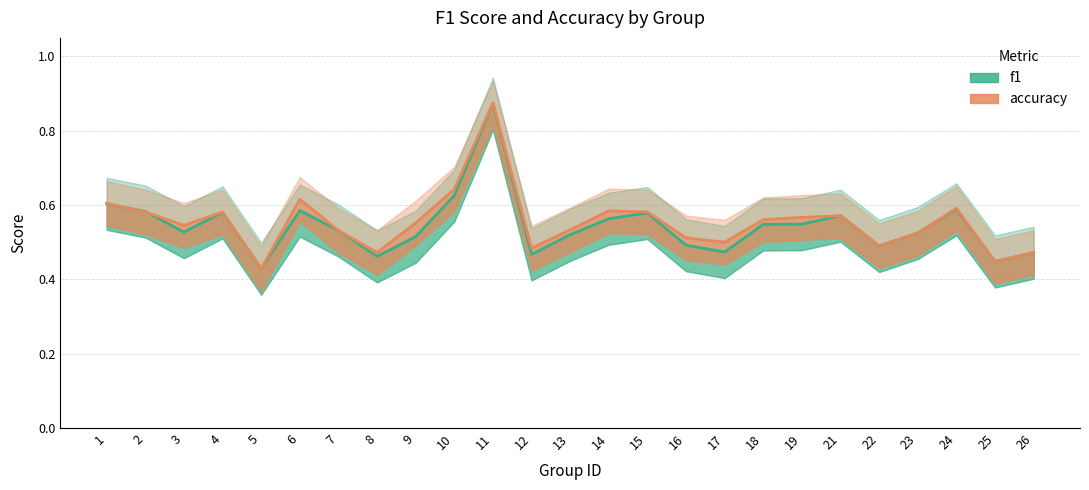

What is the highest value of the accuracy series?

0.9